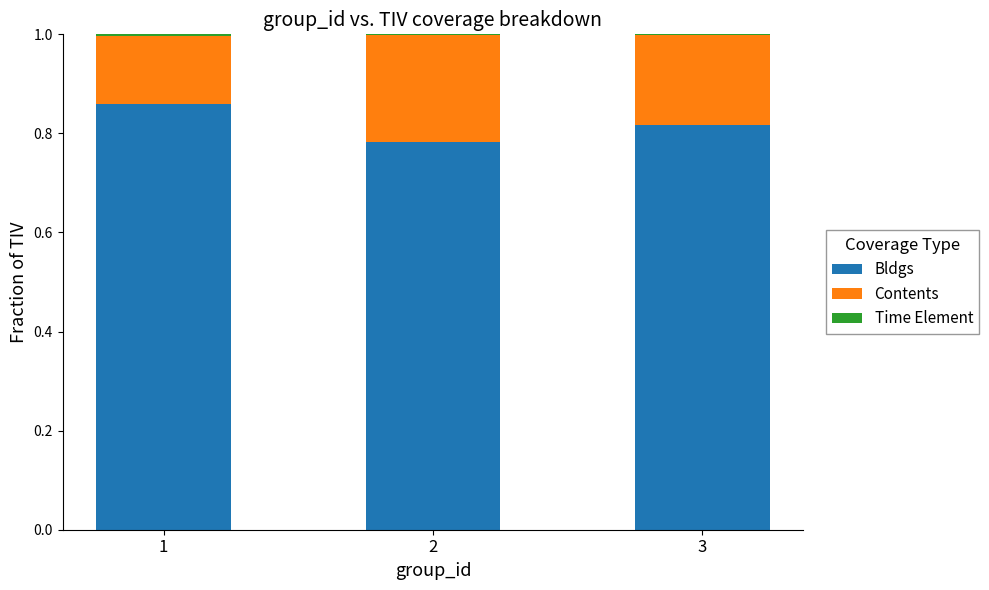

The value of Bldgs at 1 is 0.4. True or false?

False